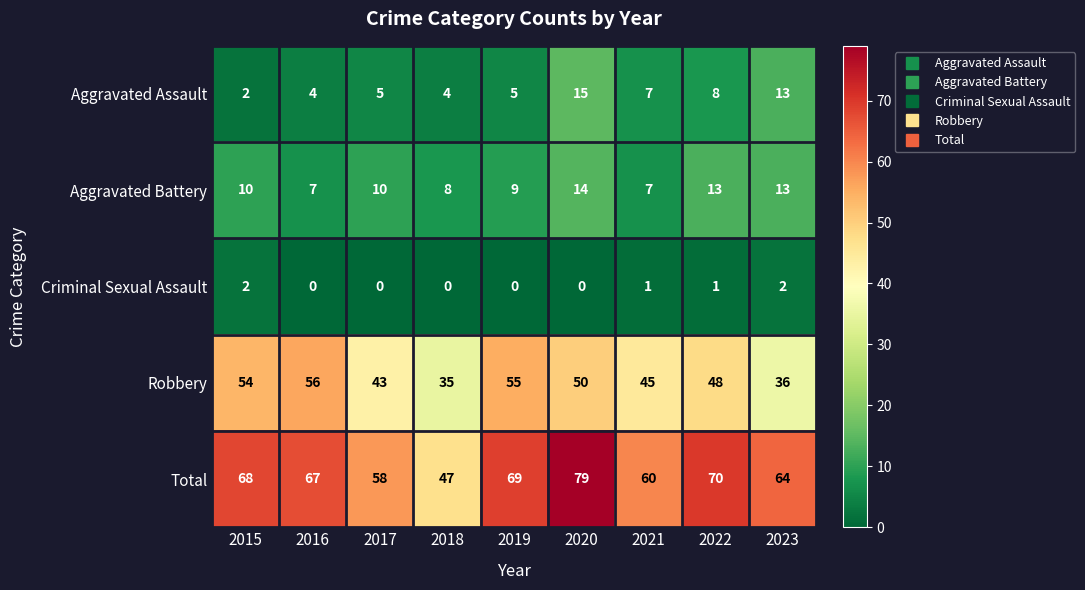

What is the minimum value for Robbery?

35